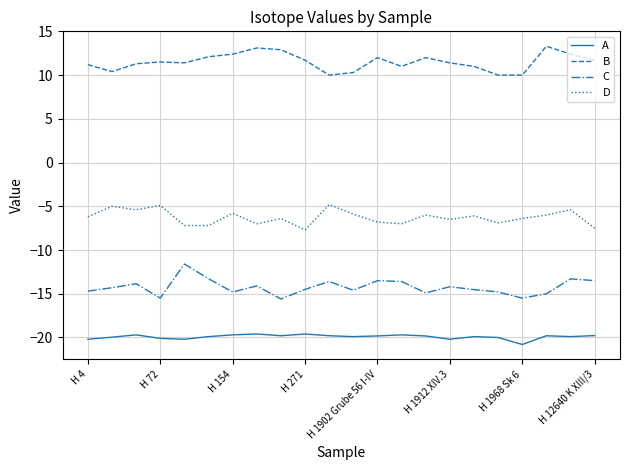

True or false: D and A cross at least once.

False